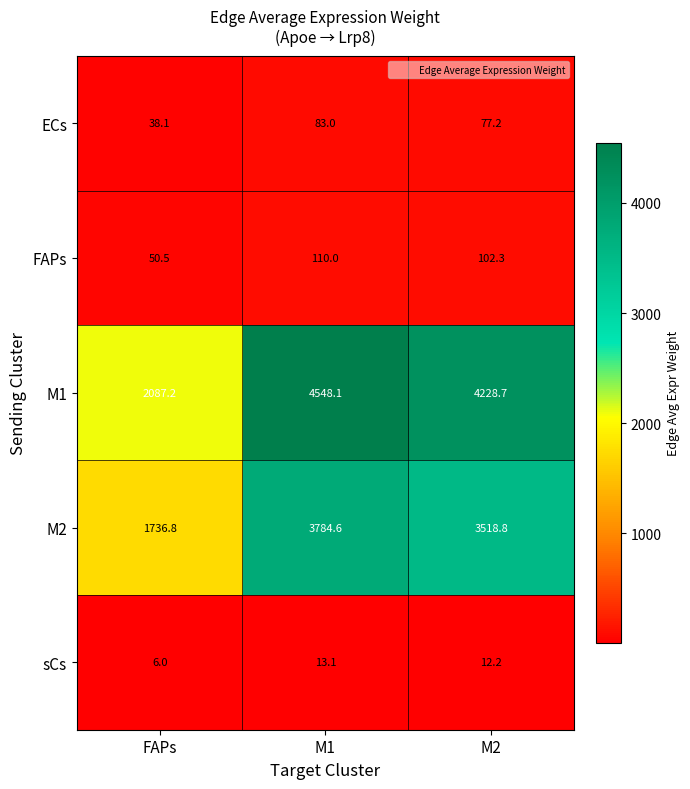

What is the maximum value shown in the chart?

4548.1